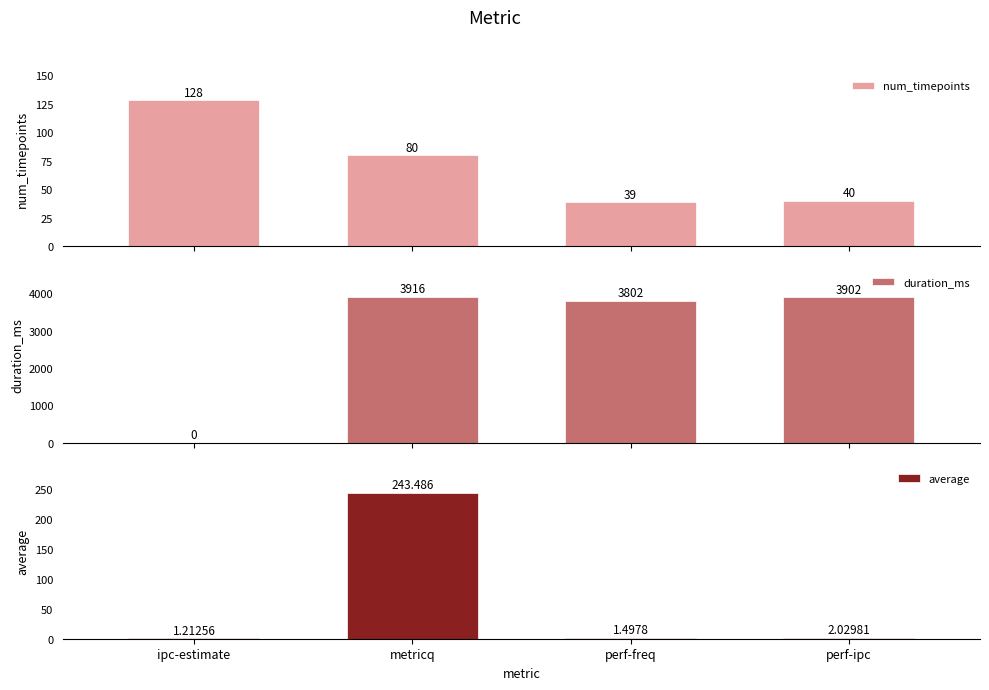

At which category is the sum across all series the highest?

metricq